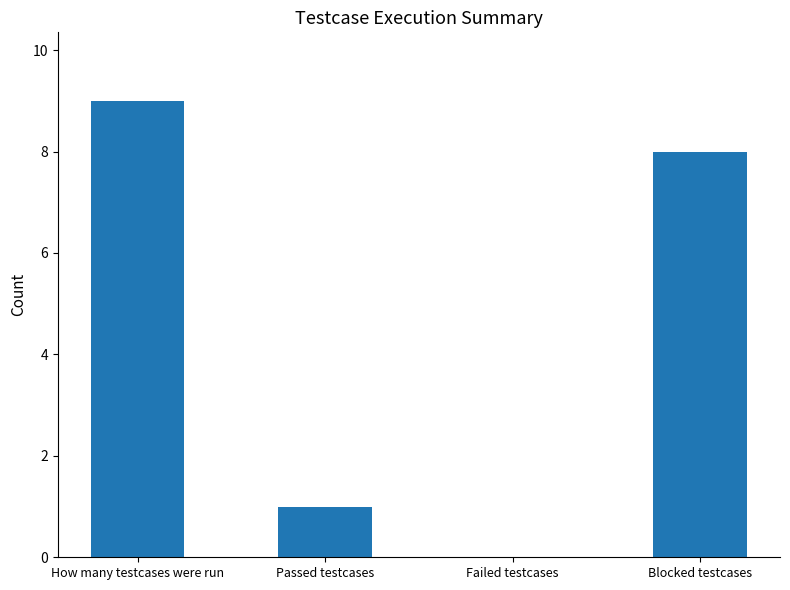

How many positive values are there?

3